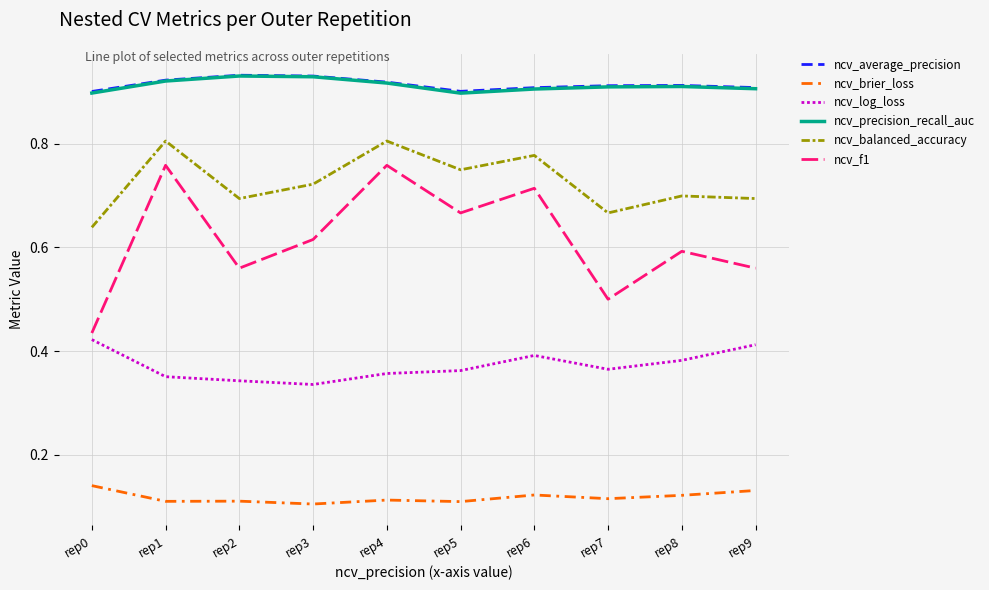

Is the value of ncv_f1 at rep1 greater than the value of ncv_log_loss at rep8?

Yes